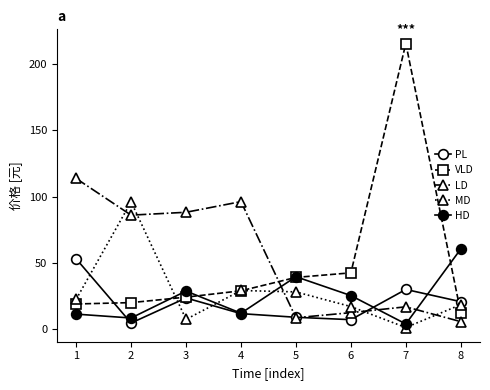

What is the smallest value displayed?

1.2